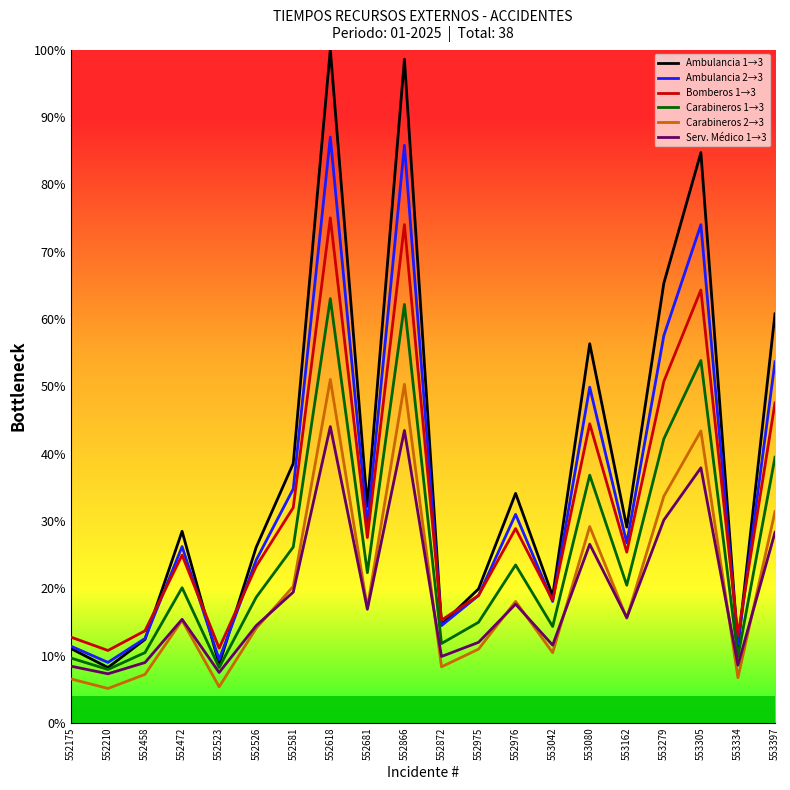

List the series in order of their peak value, lowest first.

Serv. Médico 1→3, Carabineros 2→3, Carabineros 1→3, Bomberos 1→3, Ambulancia 2→3, Ambulancia 1→3